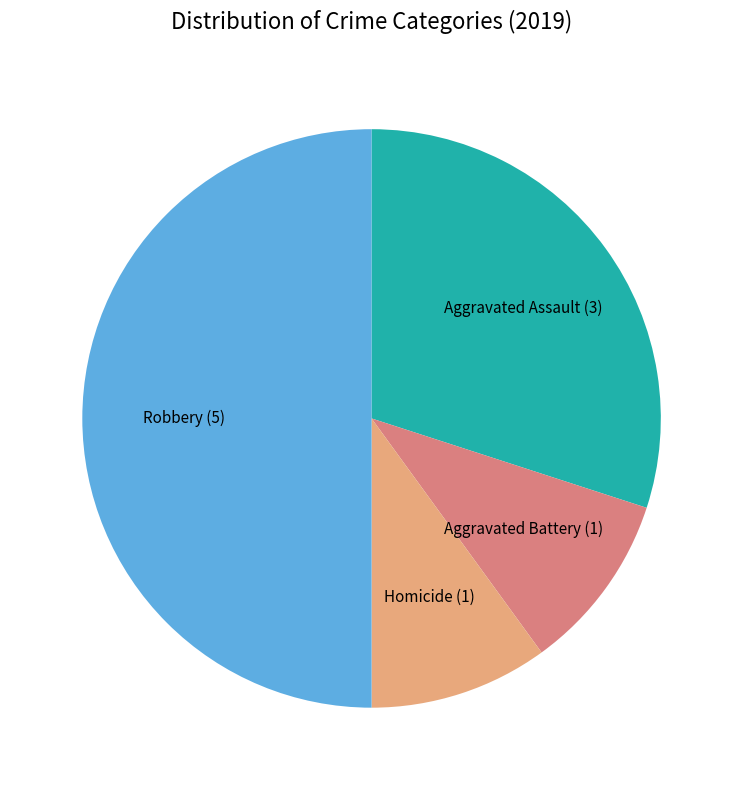

Which slice is the largest?

Robbery